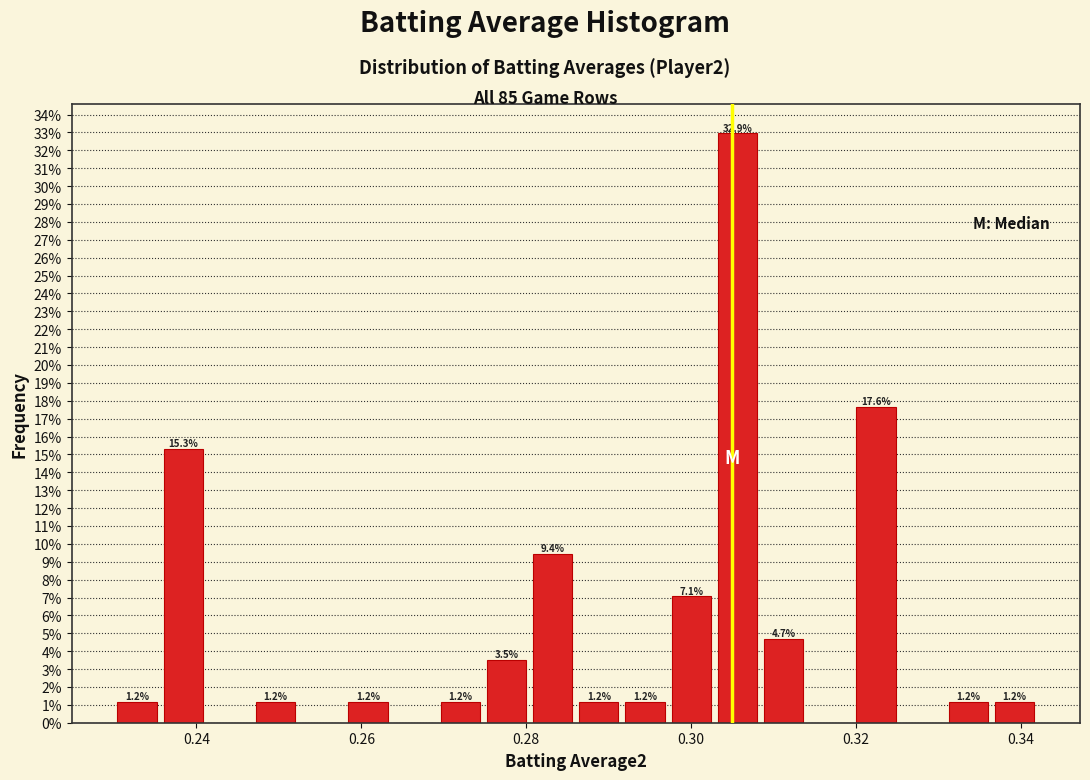

Read against the x-axis, roughly where is the centre of the tallest bar?

0.306